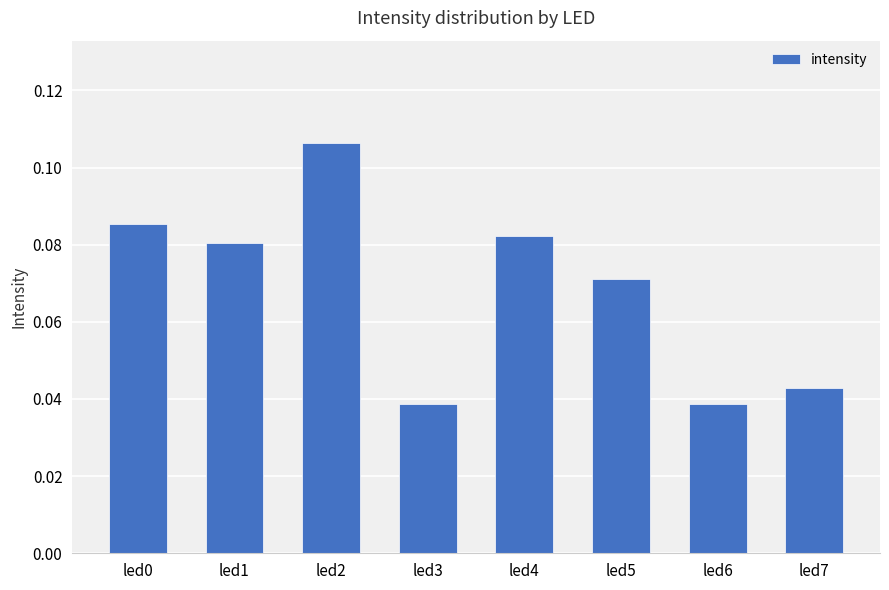

Which category has the highest value across all series?

led2